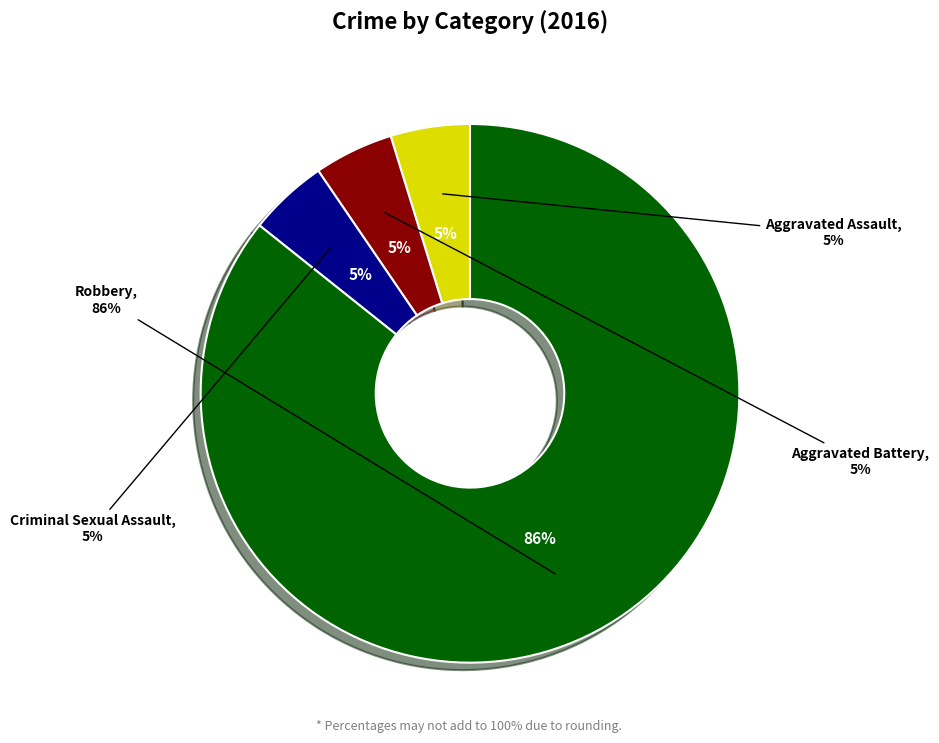

To the nearest percent, what is the average slice percentage?

25%